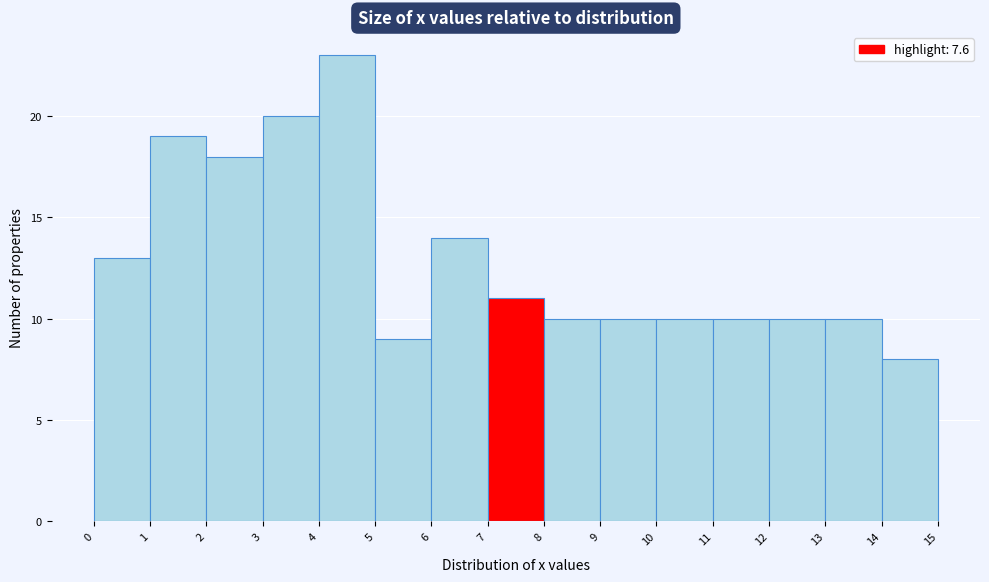

Over which range of the x-axis is the bar tallest?

4 to 5